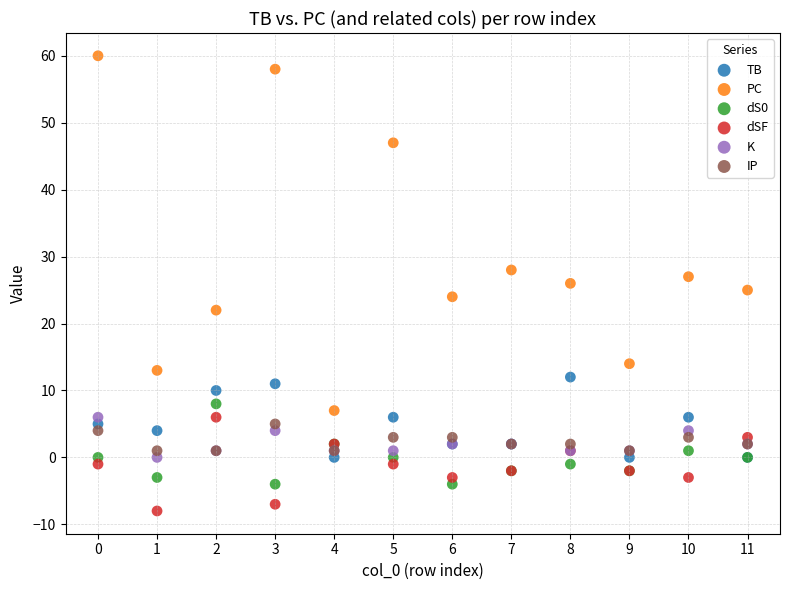

Which series contains the highest Y value?

PC